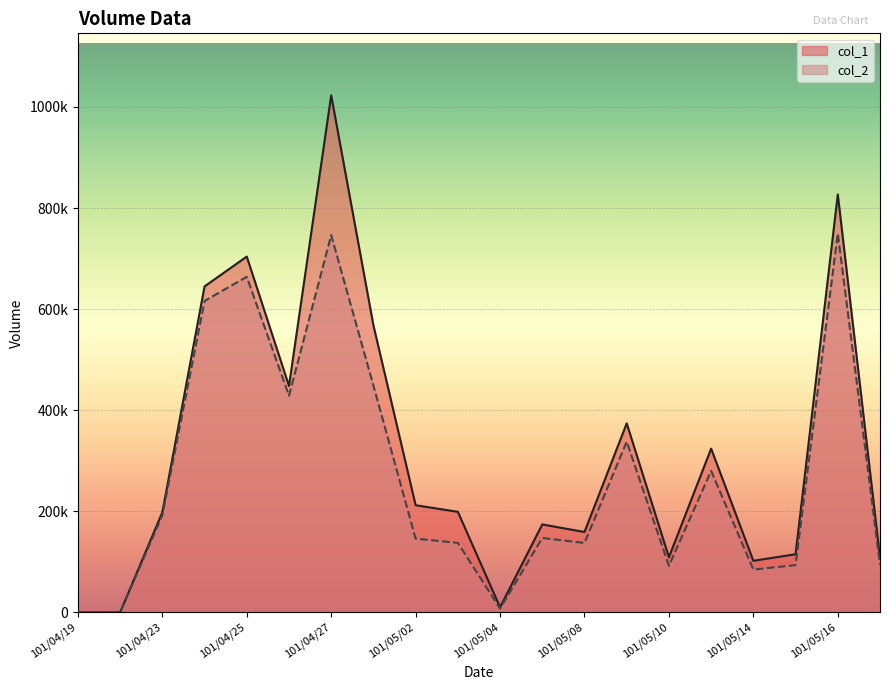

Reading right to left, transcribe all the data shown in this chart.

col_1: 109000	827000	115000	102000	324000	109000	374000	159000	174000	10000	199000	212000	568000	1023000	448000	704000	645000	198000	0	0
col_2: 94430	749740	93550	84660	279940	92060	337870	137340	147150	7400	137490	145830	448850	746440	428680	663930	616260	192060	0	0